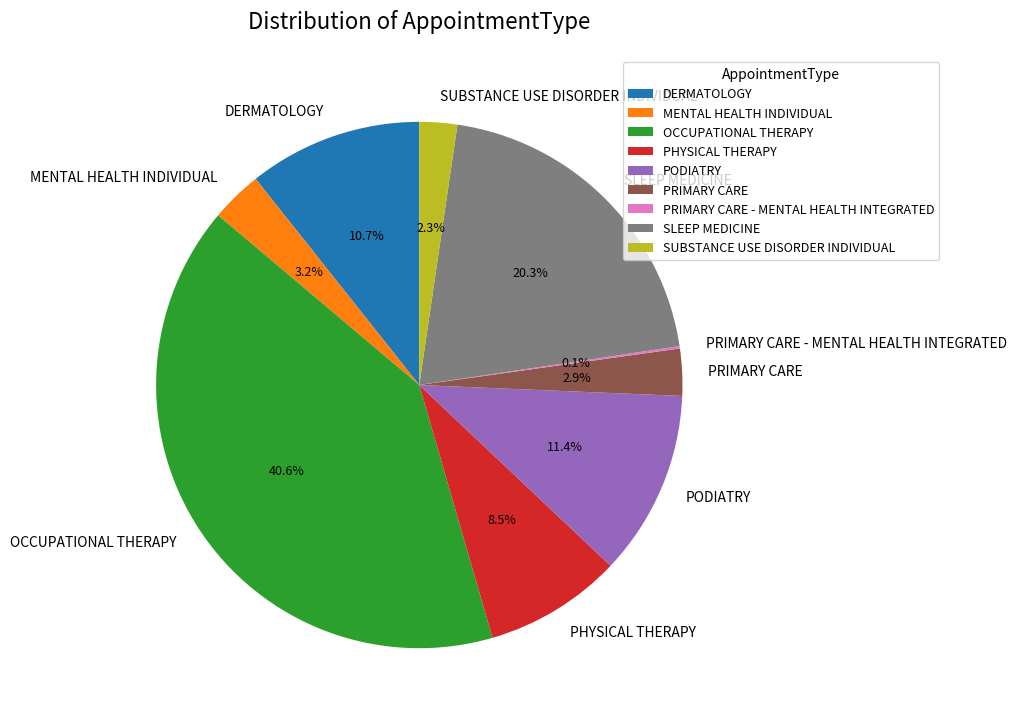

Between MENTAL HEALTH INDIVIDUAL and DERMATOLOGY, which is larger?

DERMATOLOGY